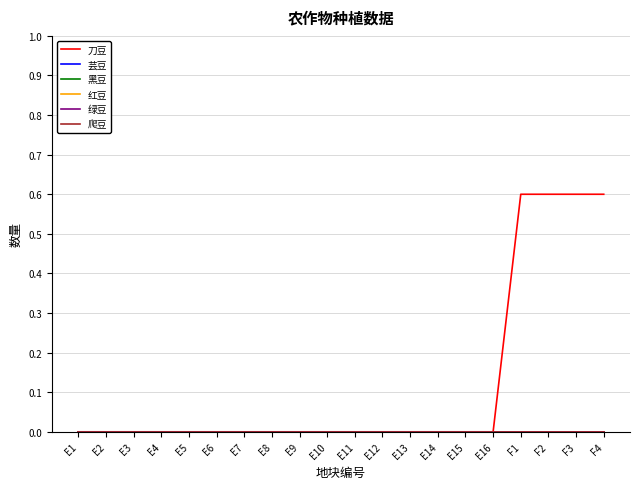

True or false: 红豆 and 绿豆 intersect in this chart.

False